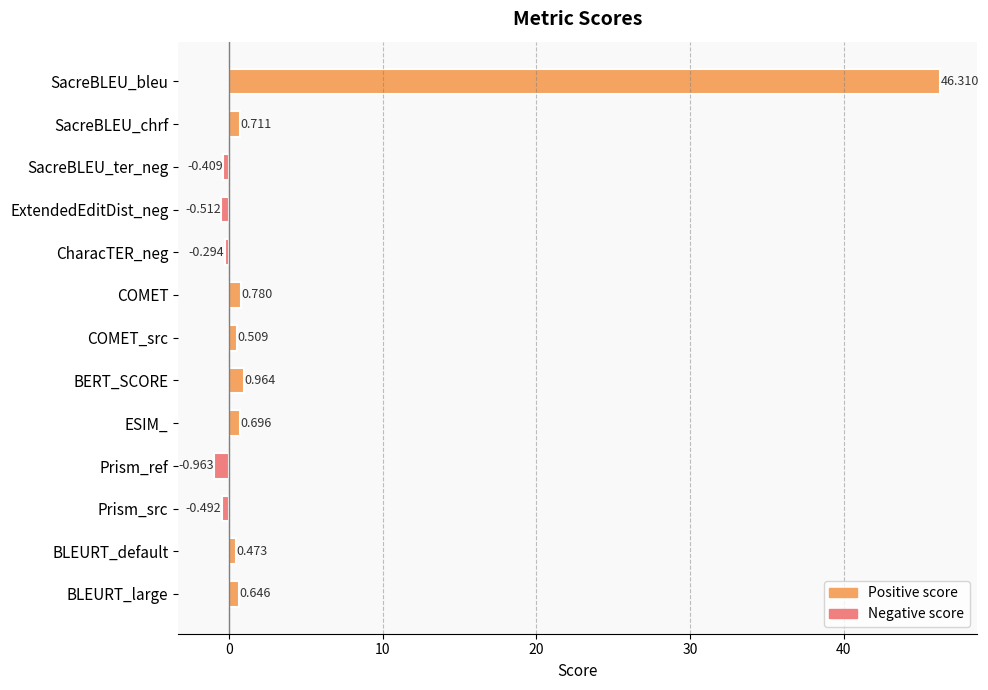

What is the maximum value shown in the chart?

46.3